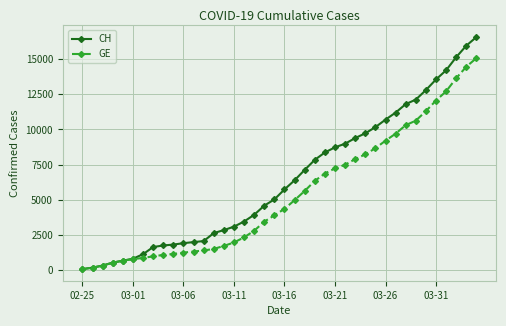

Rank the series by their average value, from lowest to highest.

GE, CH